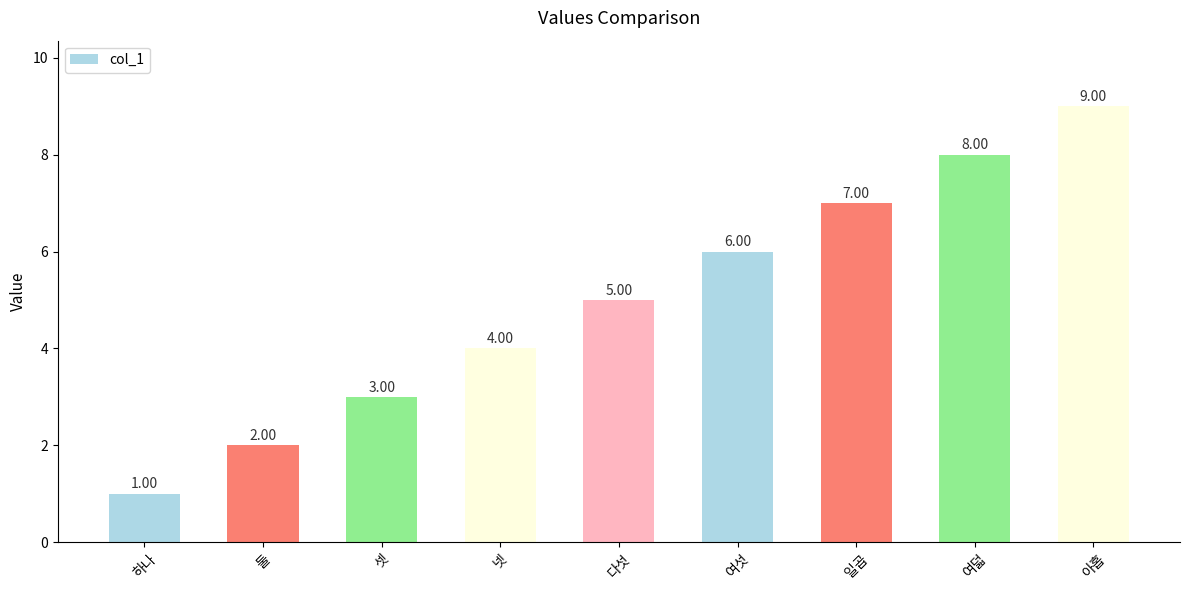

What position from the right is 하나?

9